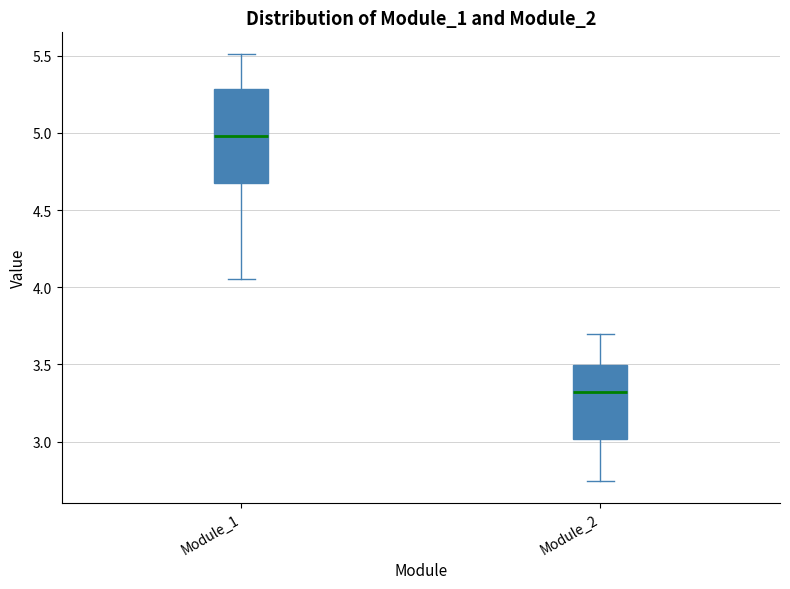

Where does the median line of the box for Module_2 sit on the y-axis? The values are not printed on the chart, so give them approximately, as read against the axis.

3.30